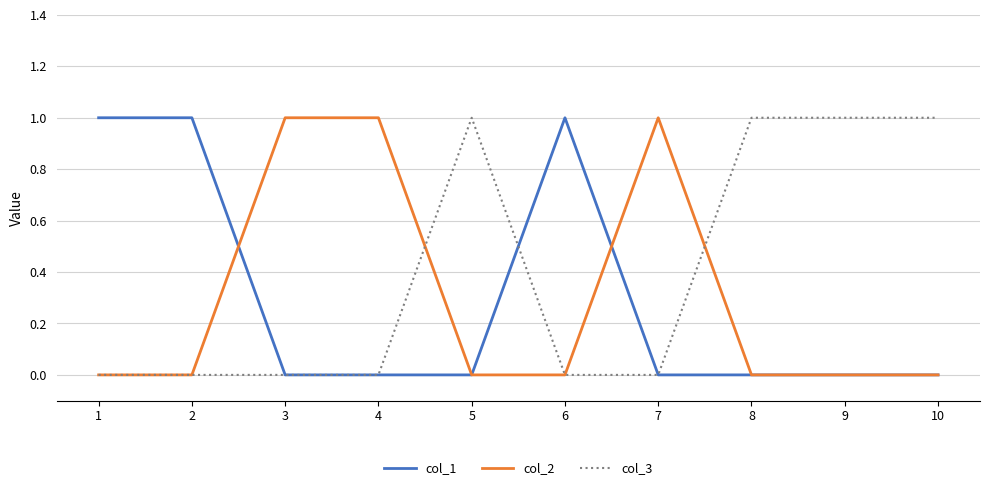

Which series has the largest total across all categories?

col_3